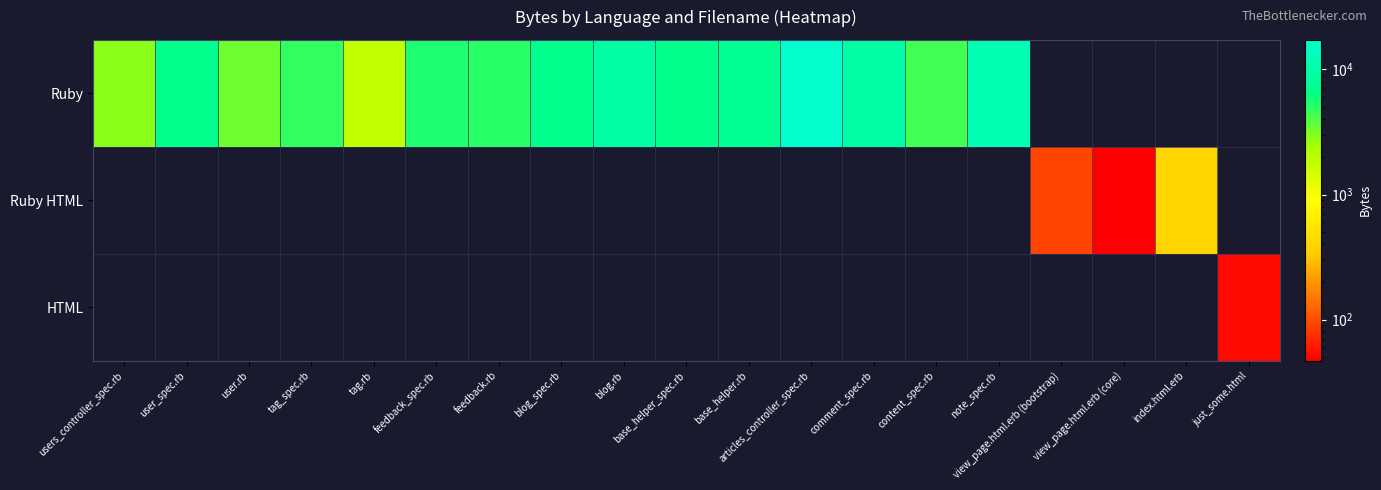

At how many categories does at least one series exceed 8346?

4